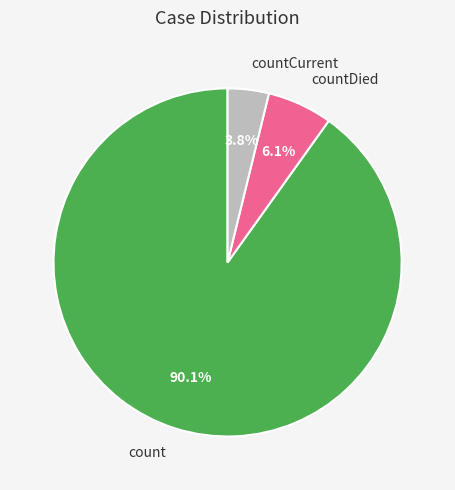

Which has a higher value, countDied or count?

count